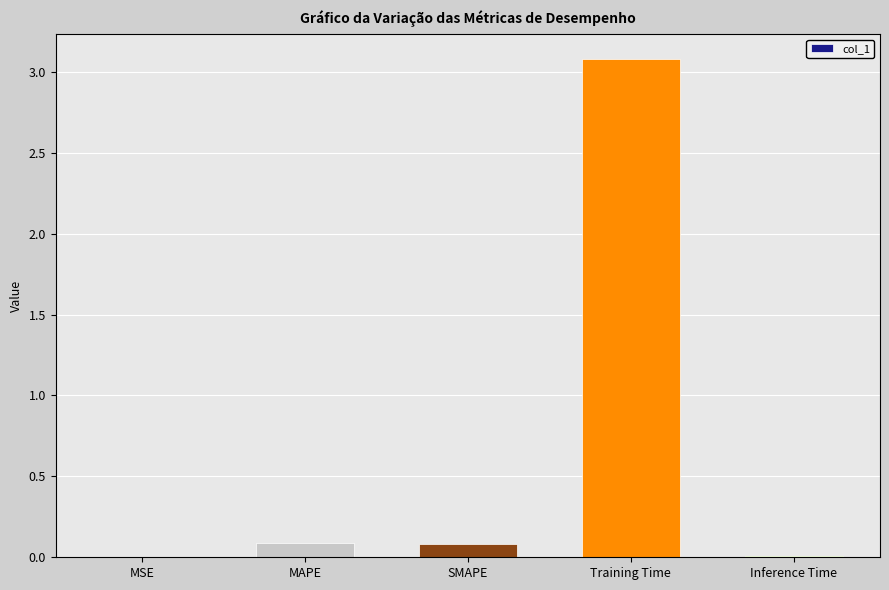

What is the sum of all values?

3.3